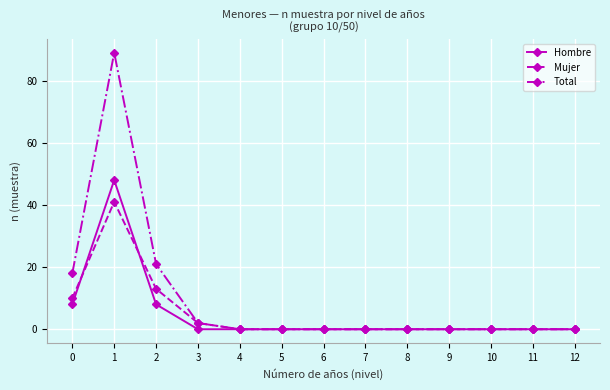

Reading left to right, what are all the values shown in this chart?

Hombre: 8	48	8	0	0	0	0	0	0	0	0	0	0
Mujer: 10	41	13	2	0	0	0	0	0	0	0	0	0
Total: 18	89	21	2	0	0	0	0	0	0	0	0	0